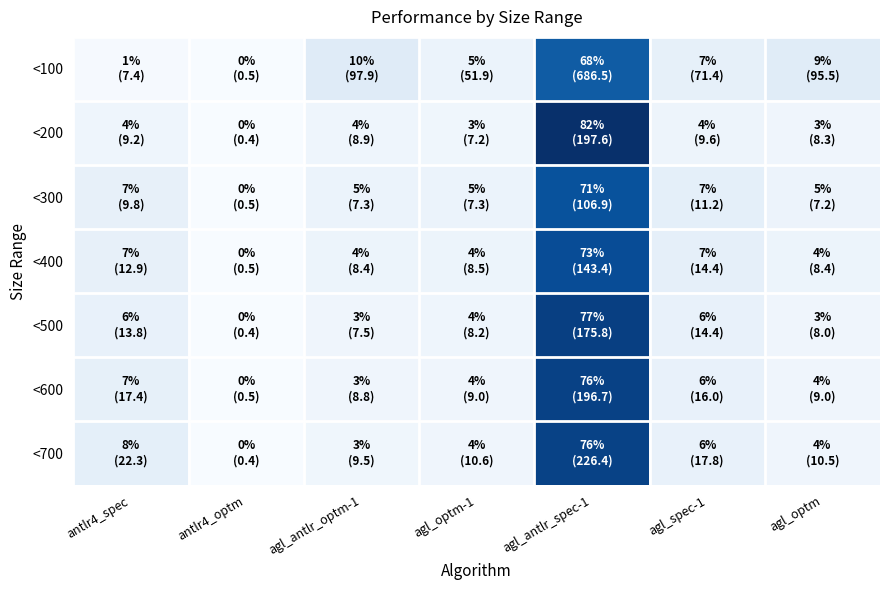

Which has a higher value, antlr4_spec or agl_antlr_optm-1?

agl_antlr_optm-1